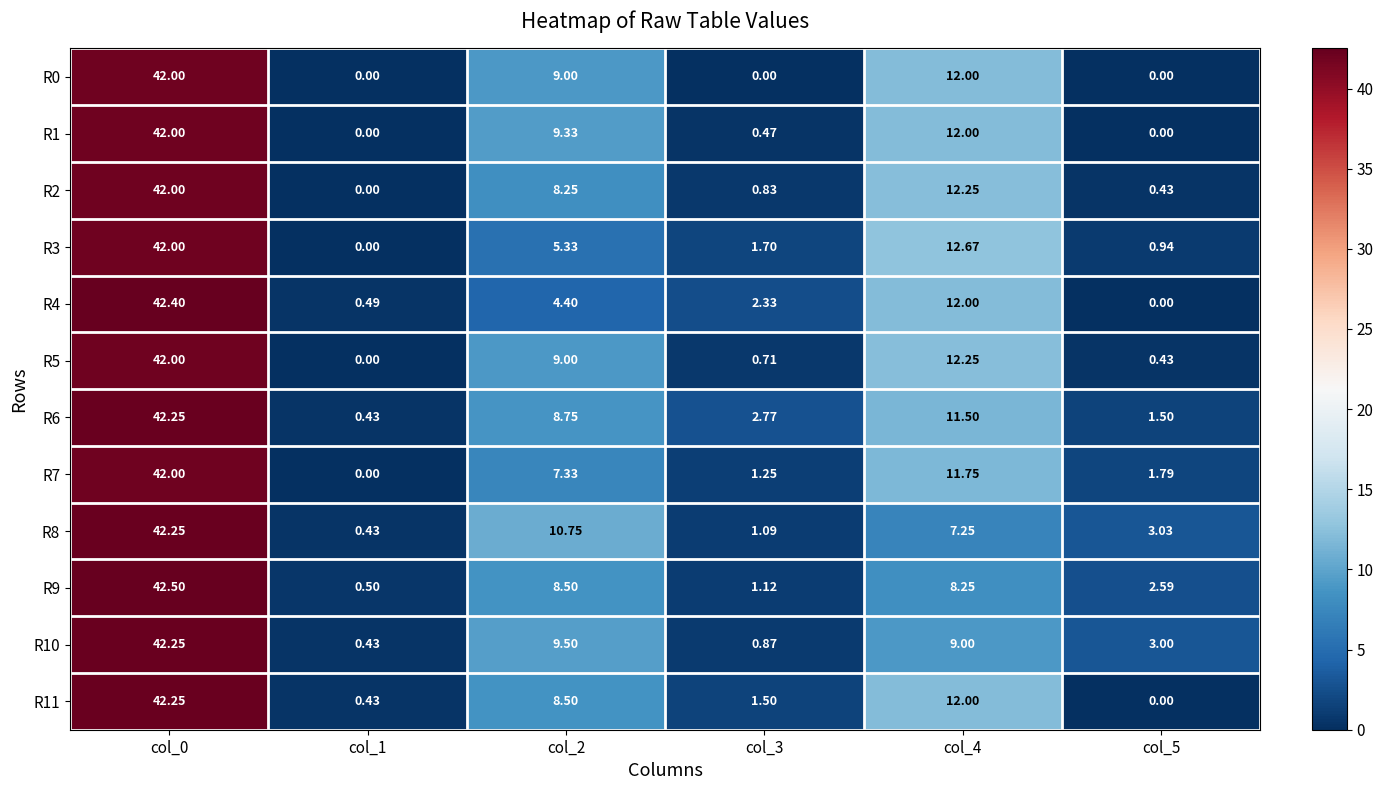

How many values in the R8 series are below 7?

3